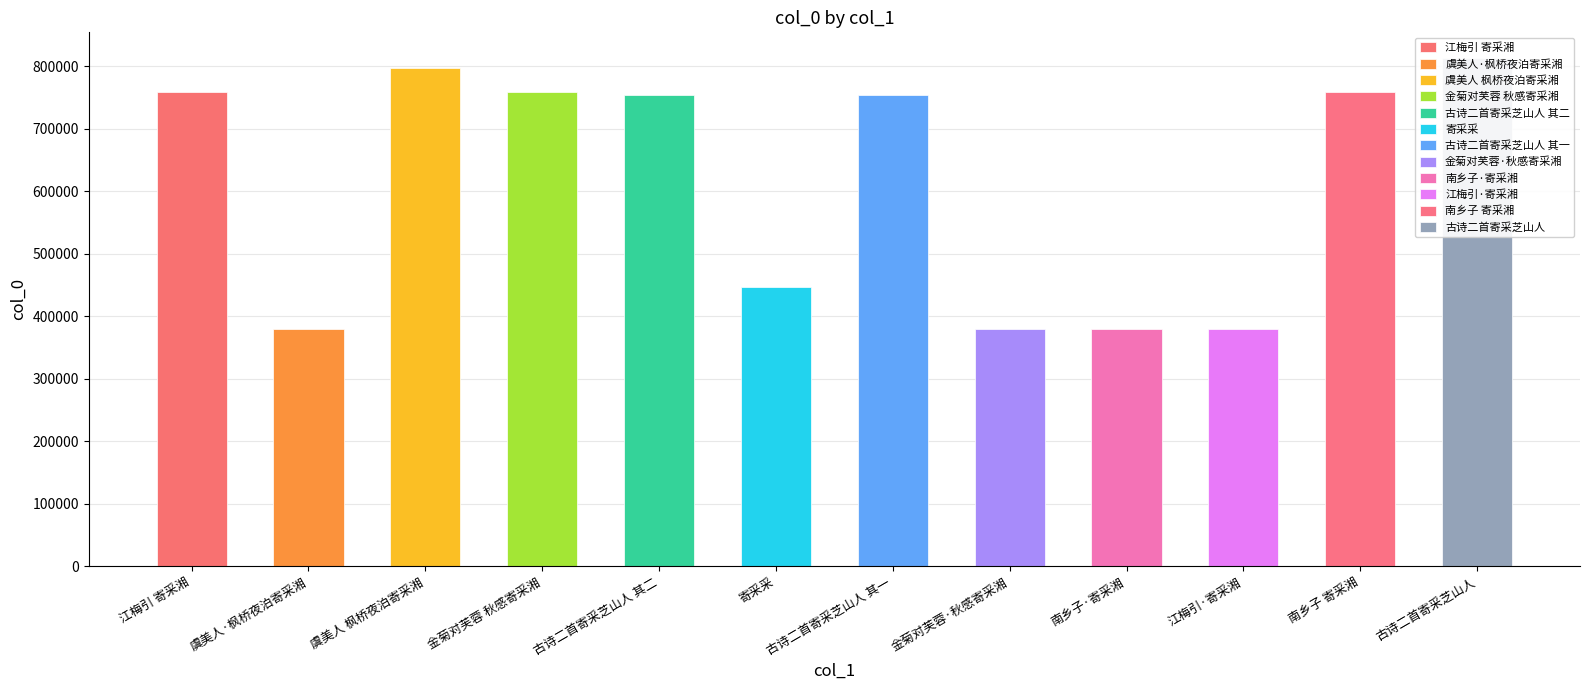

At which label does the data first exceed 754284?

江梅引 寄采湘